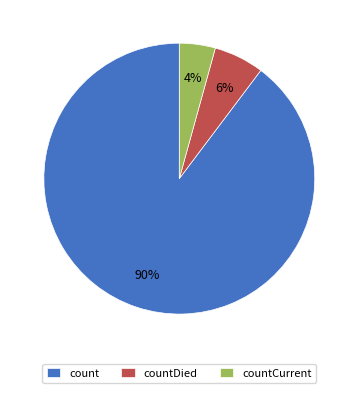

The count slice represents 99% of the pie. True or false?

False